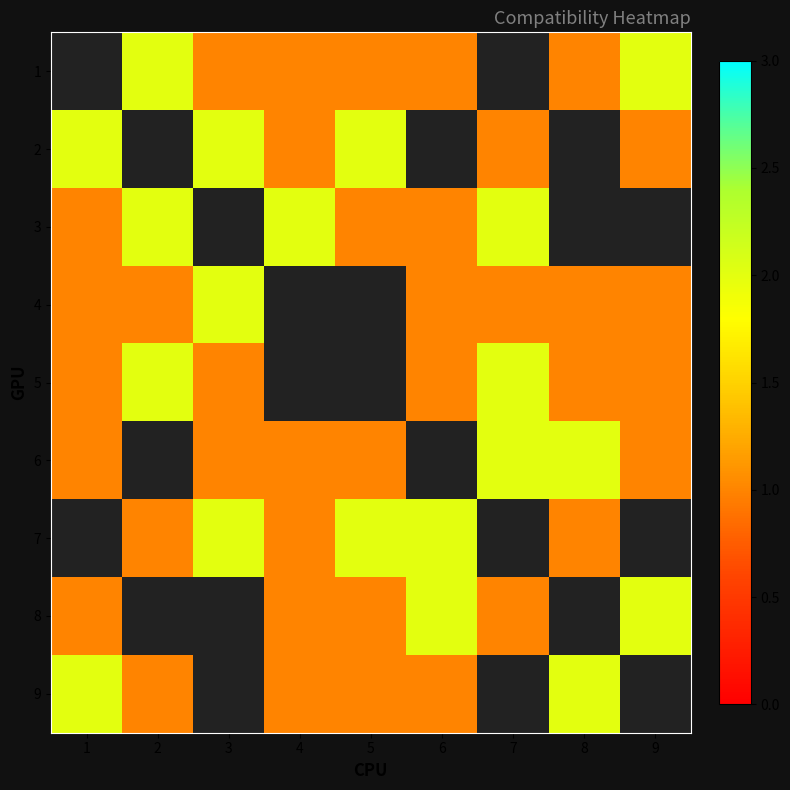

At which label does 5 reach its minimum?

1